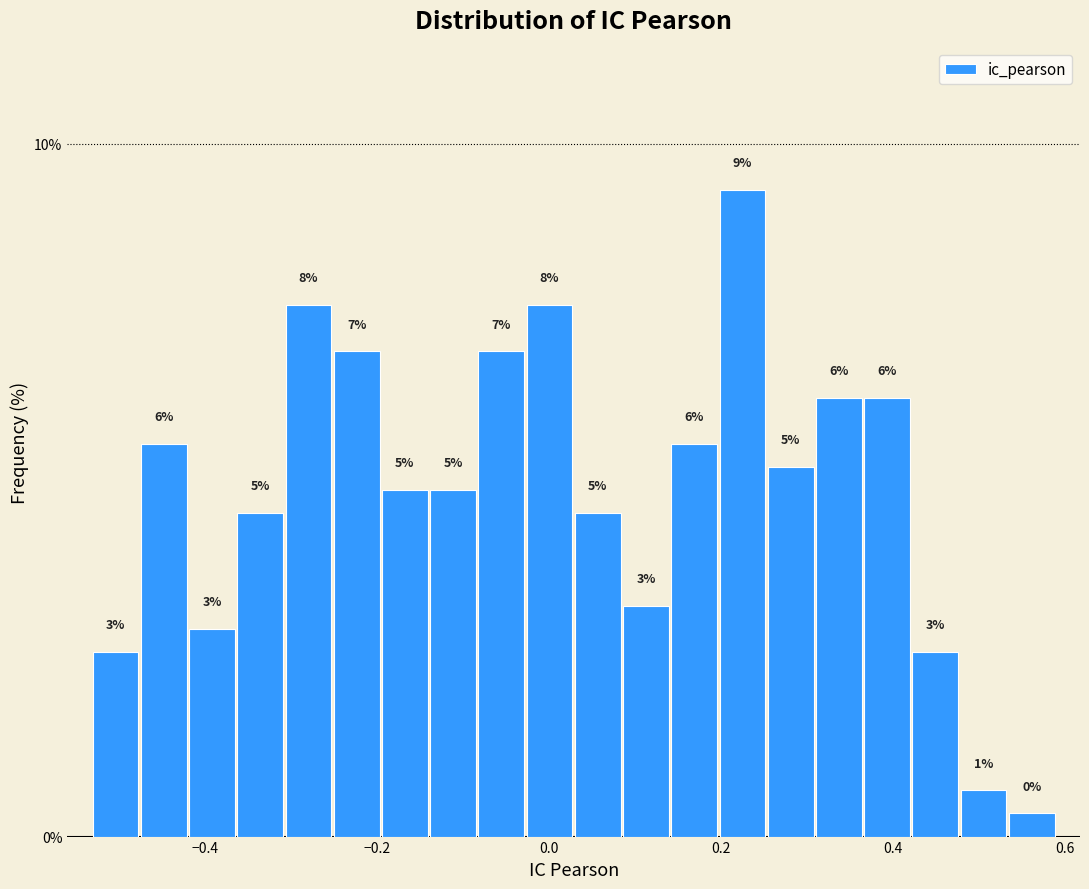

Read against the x-axis, roughly where is the centre of the tallest bar?

0.22